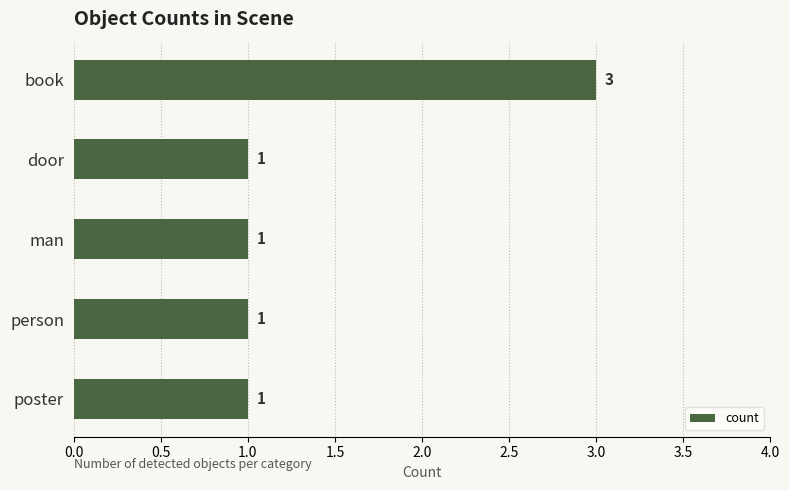

What is the sum of all values?

7